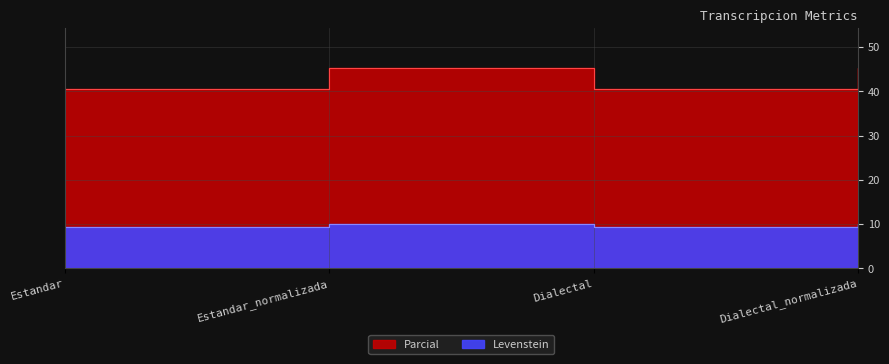

How many lines are shown in the chart?

2